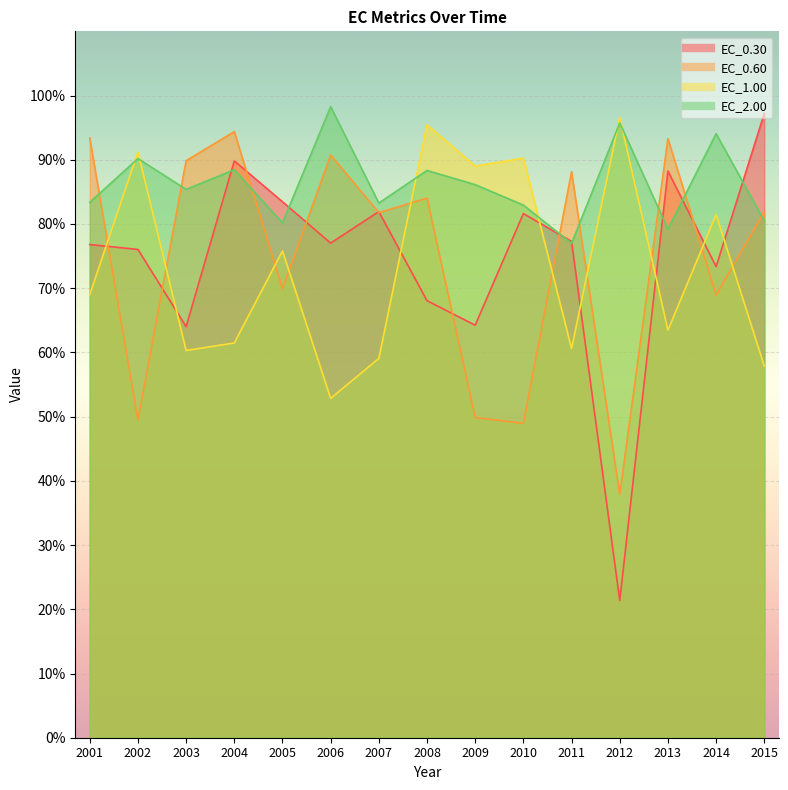

At 2005, list the series in order from largest to smallest.

EC_0.30, EC_2.00, EC_1.00, EC_0.60